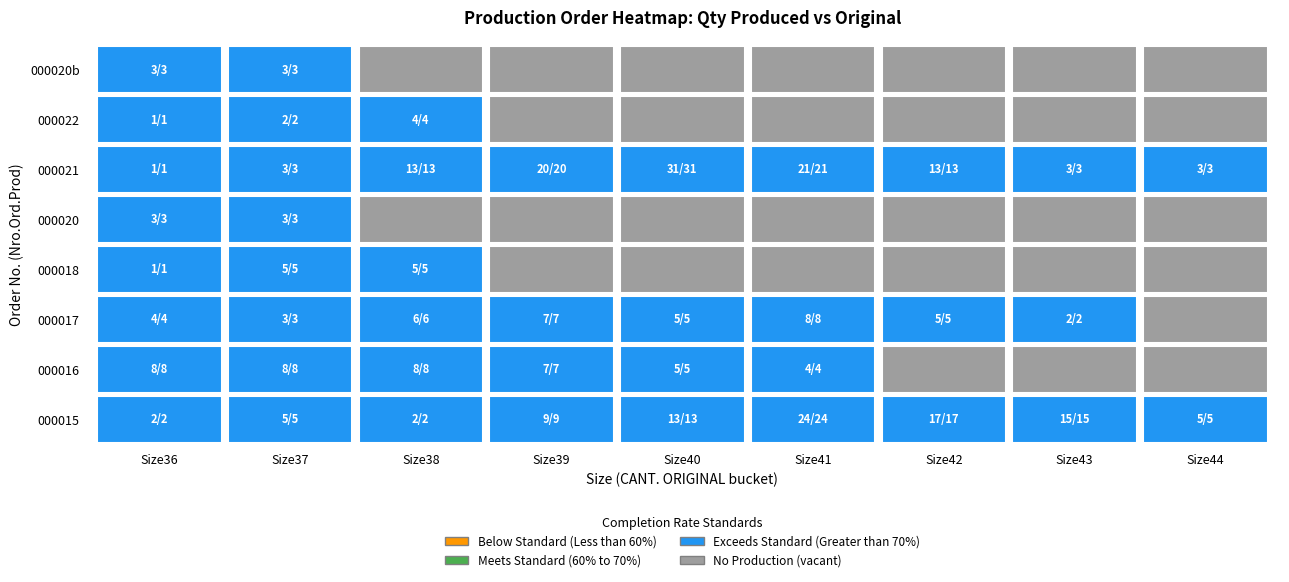

Is it true that 000017 equals 0 at 8?

True